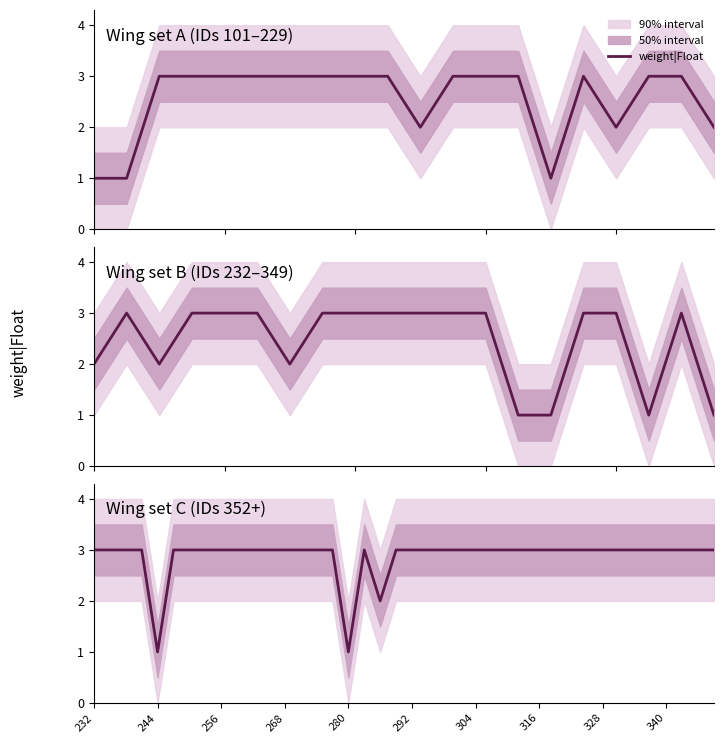

How many lines are shown in the chart?

1